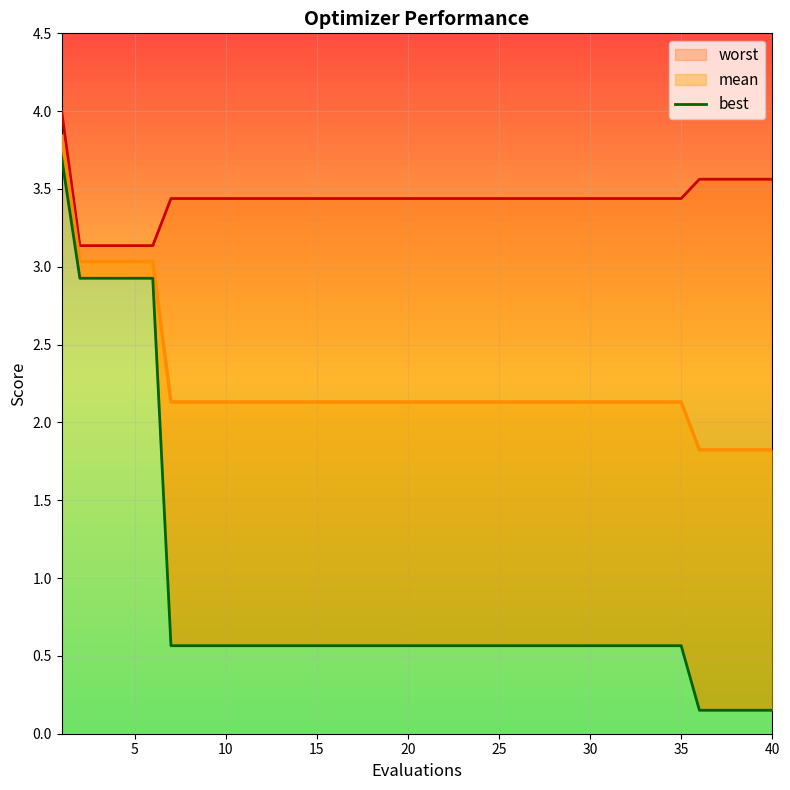

True or false: the data has more than 0 interior local peaks.

False